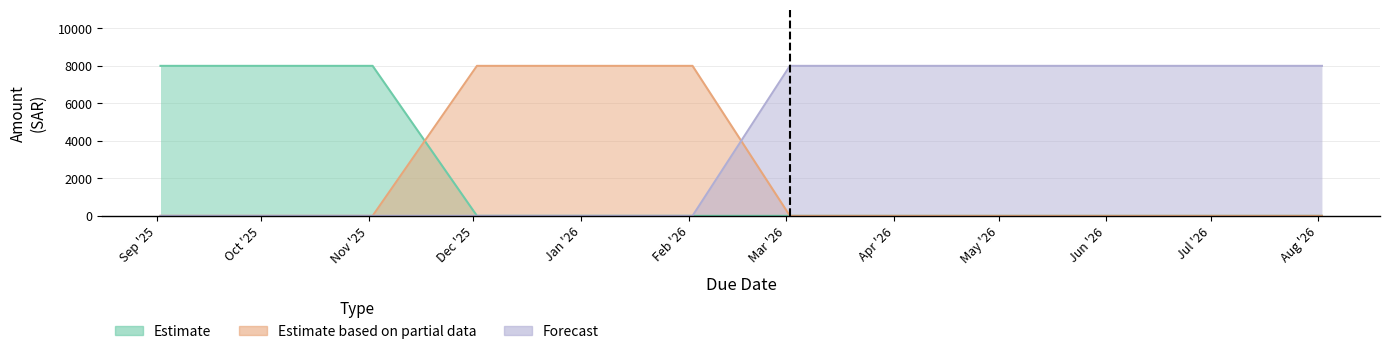

Does the chart display data point markers on the line(s)?

No